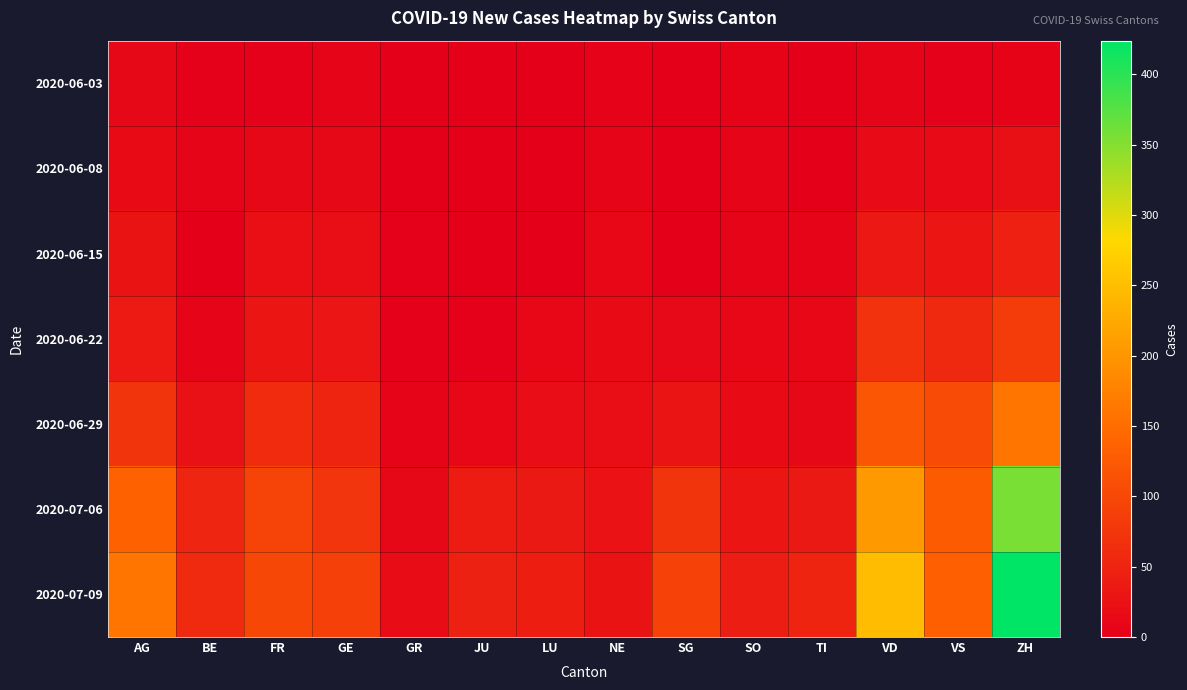

What is the greatest value displayed?

424